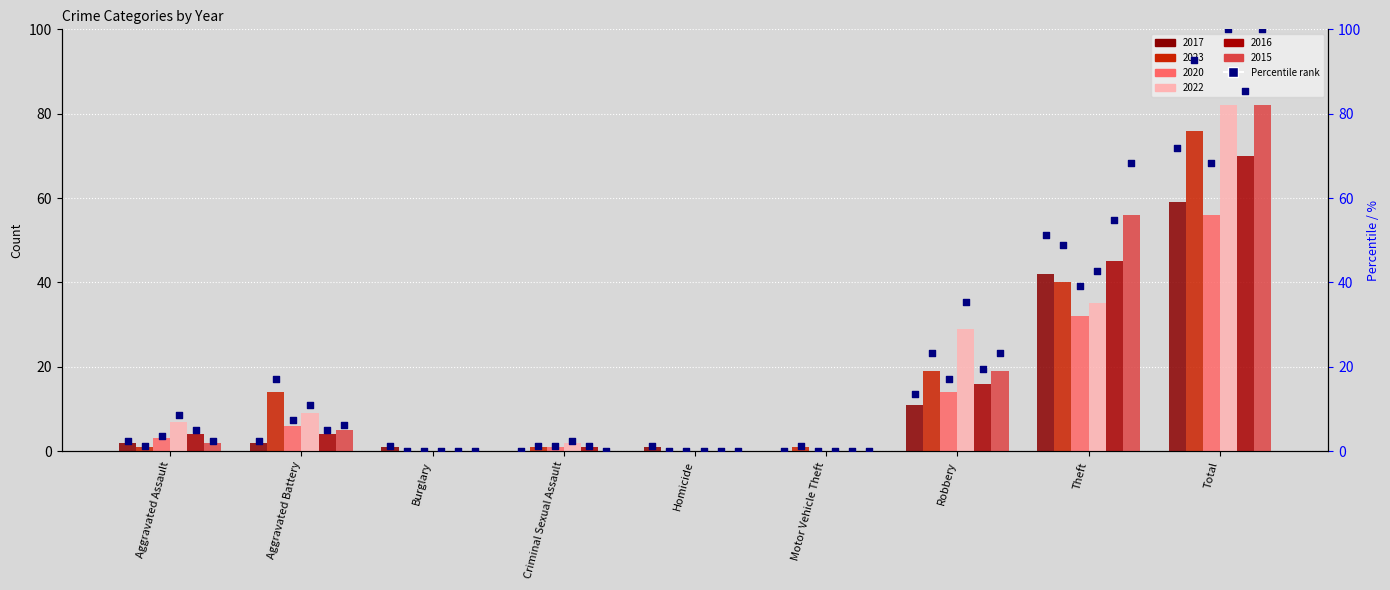

What is the ratio of the value at Total to the value at Aggravated Assault?

29.5